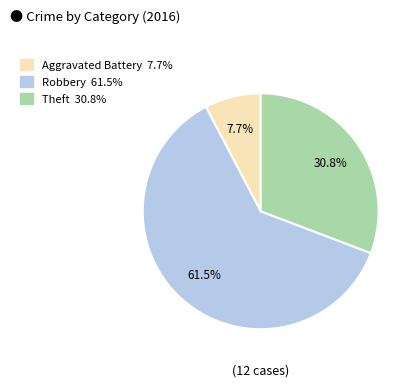

Does any single category account for the majority?

Yes